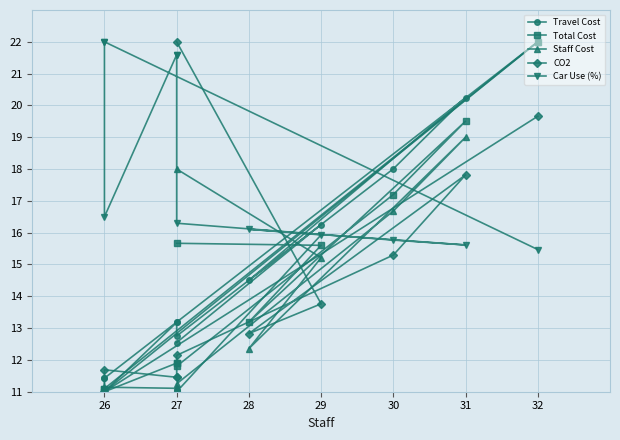

What is the value of the Car Use (%) point at the 7th from the left?

16.3